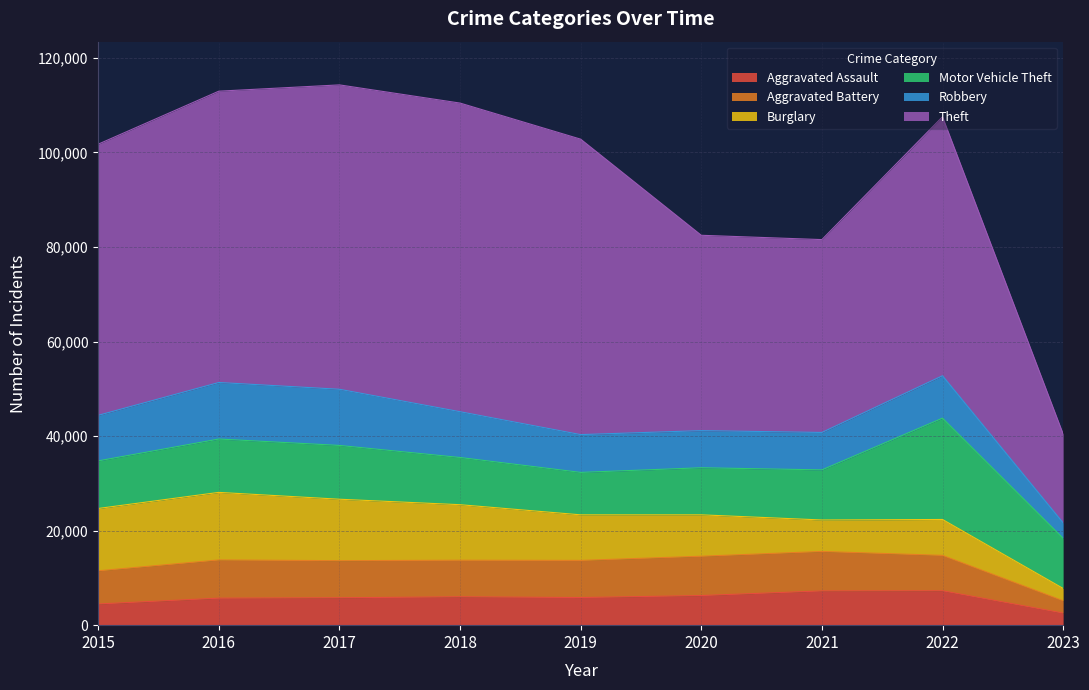

How many lines are shown in the chart?

6